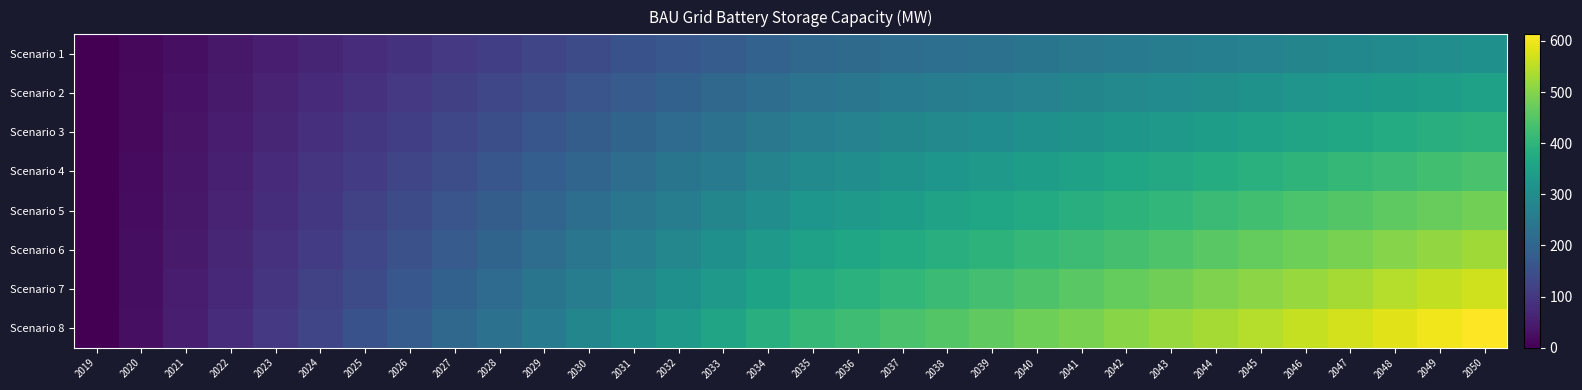

Reading right to left, extract all data points from this chart.

Scenario 1: 2050=306.5	2049=299.7	2048=292.9	2047=286.1	2046=279.2	2045=272.4	2044=265.6	2043=258.8	2042=252.0	2041=245.2	2040=238.4	2039=231.6	2038=224.8	2037=218.0	2036=211.1	2035=204.3	2034=191.6	2033=178.8	2032=166.0	2031=153.2	2030=140.5	2029=127.7	2028=114.9	2027=102.2	2026=89.4	2025=76.6	2024=63.9	2023=51.1	2022=38.3	2021=25.5	2020=12.8	2019=0.0
Scenario 2: 2050=350.3	2049=342.5	2048=334.7	2047=326.9	2046=319.1	2045=311.4	2044=303.6	2043=295.8	2042=288.0	2041=280.2	2040=272.4	2039=264.7	2038=256.9	2037=249.1	2036=241.3	2035=233.5	2034=218.9	2033=204.3	2032=189.7	2031=175.1	2030=160.5	2029=145.9	2028=131.4	2027=116.8	2026=102.2	2025=87.6	2024=73.0	2023=58.4	2022=43.8	2021=29.2	2020=14.6	2019=0.0
Scenario 3: 2050=394.1	2049=385.3	2048=376.5	2047=367.8	2046=359.0	2045=350.3	2044=341.5	2043=332.8	2042=324.0	2041=315.3	2040=306.5	2039=297.7	2038=289.0	2037=280.2	2036=271.5	2035=262.7	2034=246.3	2033=229.9	2032=213.5	2031=197.0	2030=180.6	2029=164.2	2028=147.8	2027=131.4	2026=114.9	2025=98.5	2024=82.1	2023=65.7	2022=49.3	2021=32.8	2020=16.4	2019=0.0
Scenario 4: 2050=437.8	2049=428.1	2048=418.4	2047=408.7	2046=398.9	2045=389.2	2044=379.5	2043=369.7	2042=360.0	2041=350.3	2040=340.5	2039=330.8	2038=321.1	2037=311.4	2036=301.6	2035=291.9	2034=273.7	2033=255.4	2032=237.2	2031=218.9	2030=200.7	2029=182.4	2028=164.2	2027=145.9	2026=127.7	2025=109.5	2024=91.2	2023=73.0	2022=54.7	2021=36.5	2020=18.2	2019=0.0
Scenario 5: 2050=481.6	2049=470.9	2048=460.2	2047=449.5	2046=438.8	2045=428.1	2044=417.4	2043=406.7	2042=396.0	2041=385.3	2040=374.6	2039=363.9	2038=353.2	2037=342.5	2036=331.8	2035=321.1	2034=301.0	2033=281.0	2032=260.9	2031=240.8	2030=220.7	2029=200.7	2028=180.6	2027=160.5	2026=140.5	2025=120.4	2024=100.3	2023=80.3	2022=60.2	2021=40.1	2020=20.1	2019=0.0
Scenario 6: 2050=525.4	2049=513.7	2048=502.1	2047=490.4	2046=478.7	2045=467.0	2044=455.4	2043=443.7	2042=432.0	2041=420.3	2040=408.7	2039=397.0	2038=385.3	2037=373.6	2036=362.0	2035=350.3	2034=328.4	2033=306.5	2032=284.6	2031=262.7	2030=240.8	2029=218.9	2028=197.0	2027=175.1	2026=153.2	2025=131.4	2024=109.5	2023=87.6	2022=65.7	2021=43.8	2020=21.9	2019=0.0
Scenario 7: 2050=569.2	2049=556.6	2048=543.9	2047=531.3	2046=518.6	2045=506.0	2044=493.3	2043=480.7	2042=468.0	2041=455.4	2040=442.7	2039=430.1	2038=417.4	2037=404.8	2036=392.1	2035=379.5	2034=355.8	2033=332.0	2032=308.3	2031=284.6	2030=260.9	2029=237.2	2028=213.5	2027=189.7	2026=166.0	2025=142.3	2024=118.6	2023=94.9	2022=71.2	2021=47.4	2020=23.7	2019=0.0
Scenario 8: 2050=613.0	2049=599.4	2048=585.7	2047=572.1	2046=558.5	2045=544.9	2044=531.3	2043=517.6	2042=504.0	2041=490.4	2040=476.8	2039=463.1	2038=449.5	2037=435.9	2036=422.3	2035=408.7	2034=383.1	2033=357.6	2032=332.0	2031=306.5	2030=281.0	2029=255.4	2028=229.9	2027=204.3	2026=178.8	2025=153.2	2024=127.7	2023=102.2	2022=76.6	2021=51.1	2020=25.5	2019=0.0